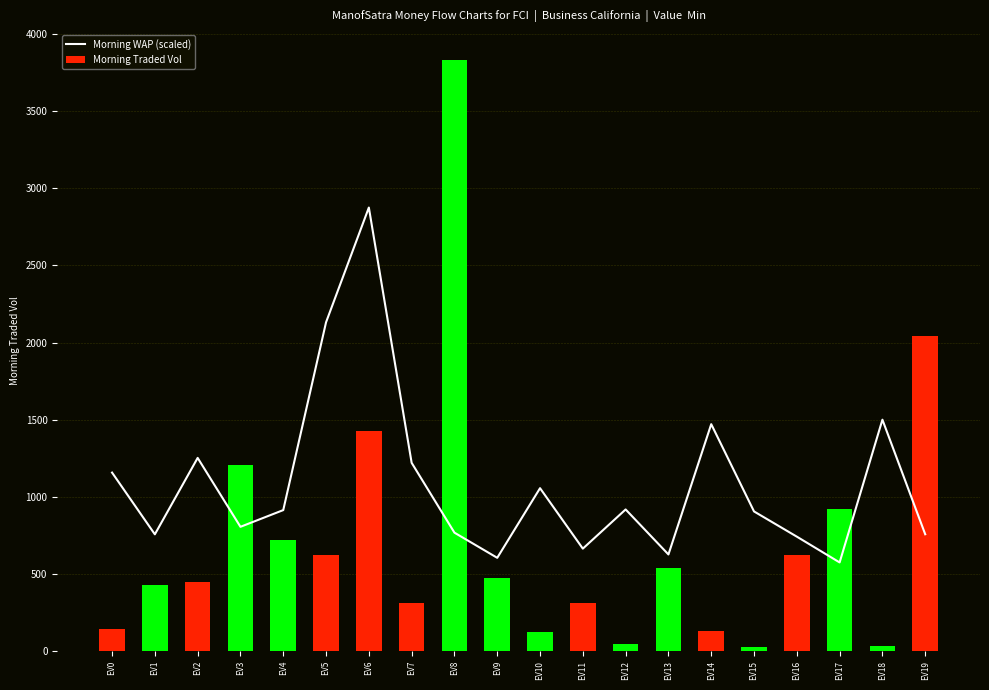

What are all the series names shown in the legend?

Morning WAP (scaled), Morning Traded Vol